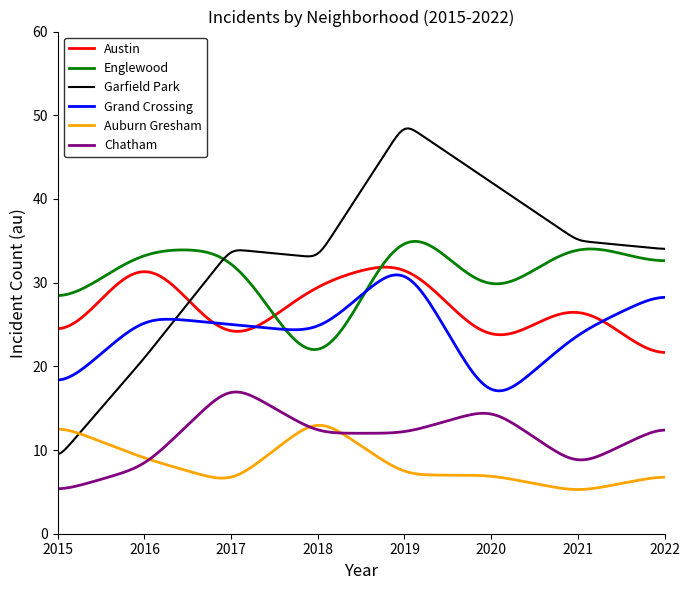

Which series has the widest spread of values?

Garfield Park